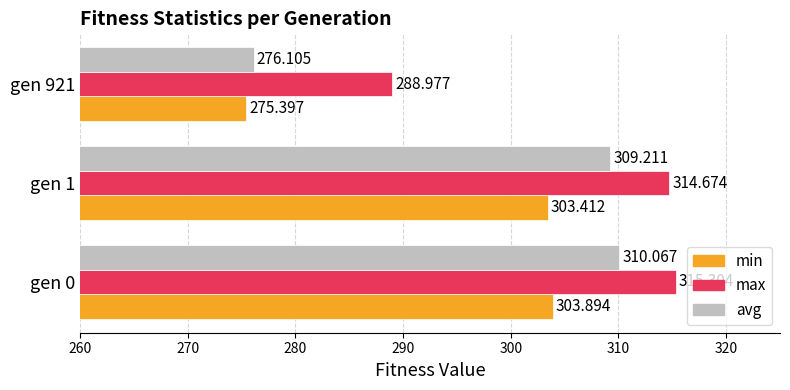

At how many categories does at least one series exceed 307?

2